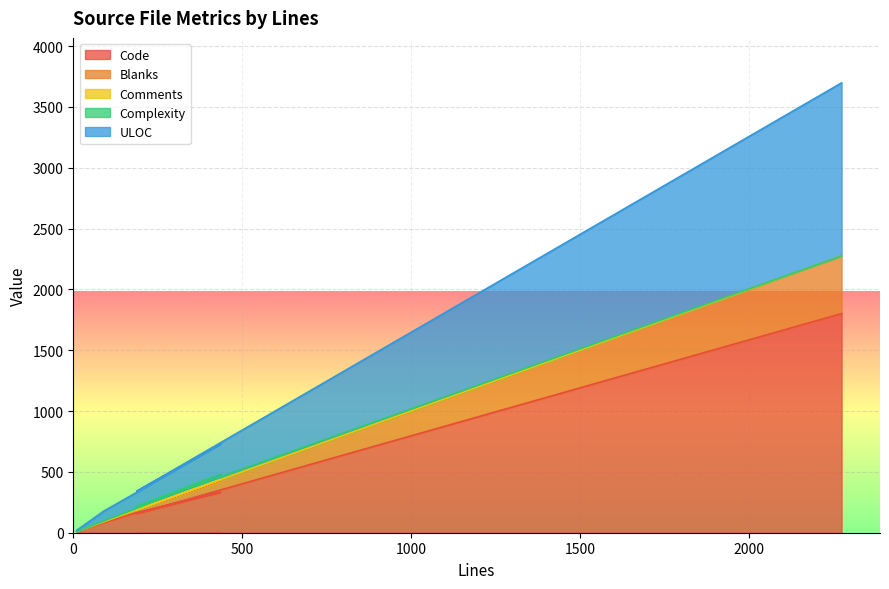

How many lines are shown in the chart?

5